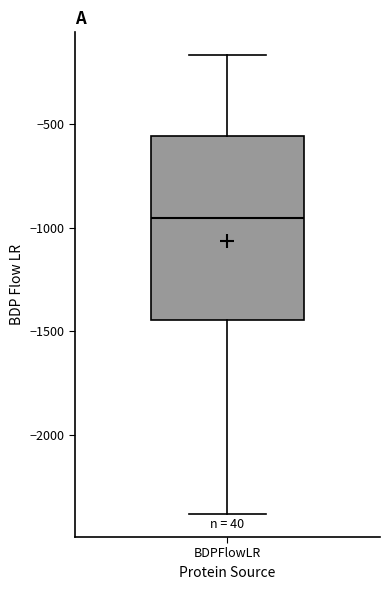

Read this box plot against the y-axis: the position of the median line, the range covered by the box, and the ends of both whiskers. The values are not printed on the chart, so give them approximately, as read against the axis.

median -950, box -1450 to -550, whiskers -2400 to -150